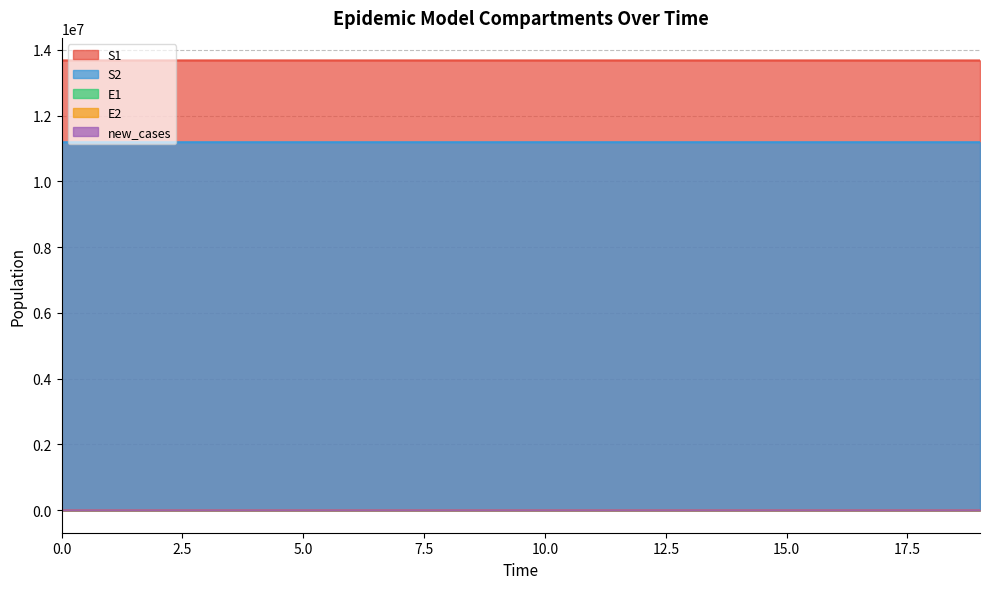

At which category is the sum across all series the highest?

1